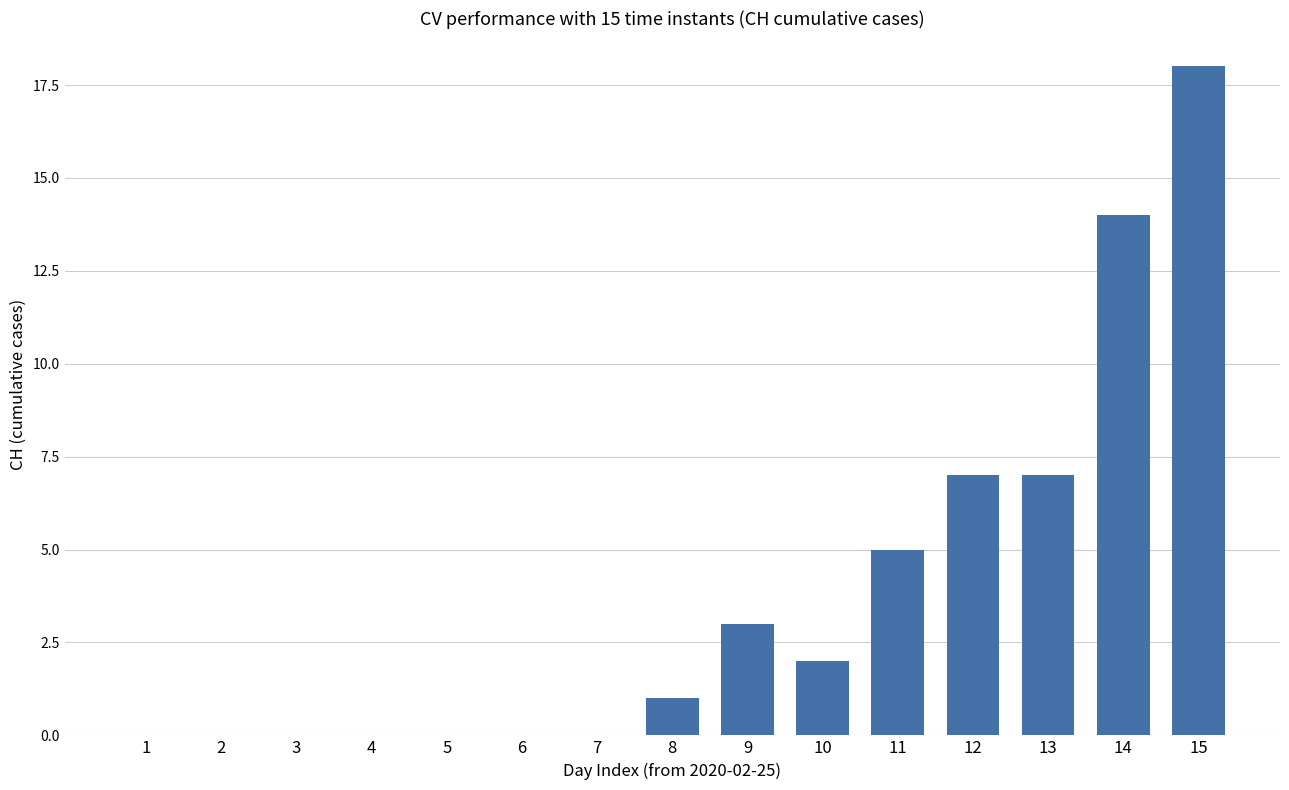

What is the maximum value shown in the chart?

18